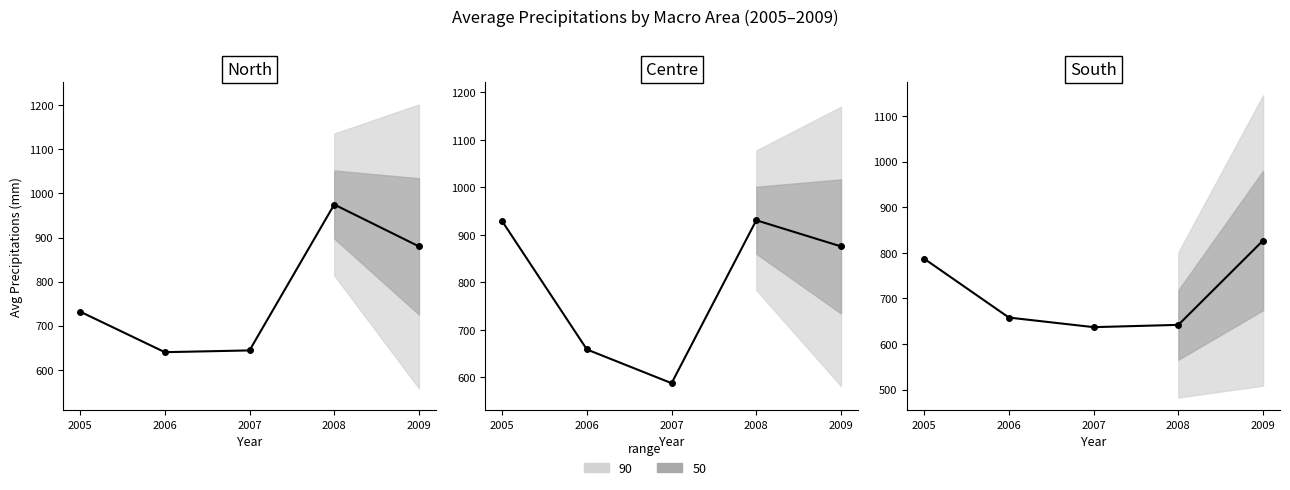

What is the value of the centre point at the 4th from the left?

931